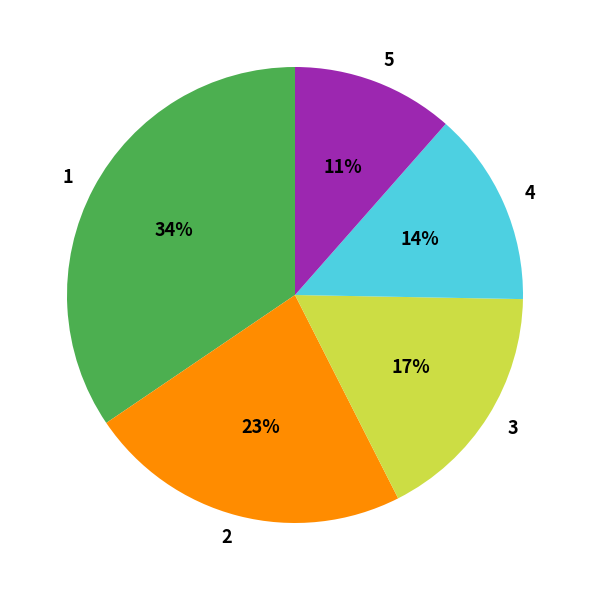

Rank the categories by value from lowest to highest.

5, 4, 3, 2, 1